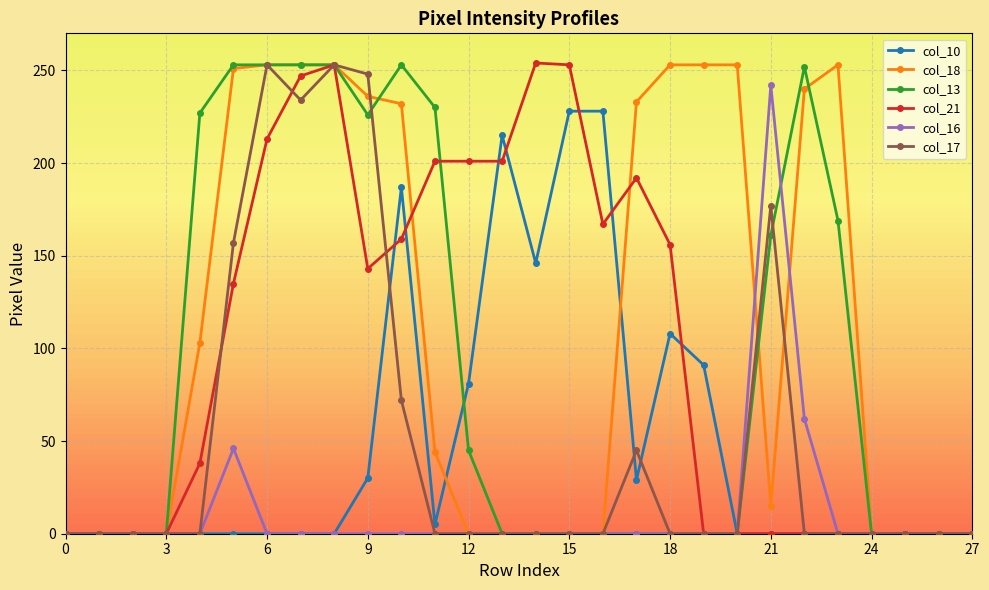

Which series has the largest total across all categories?

col_18